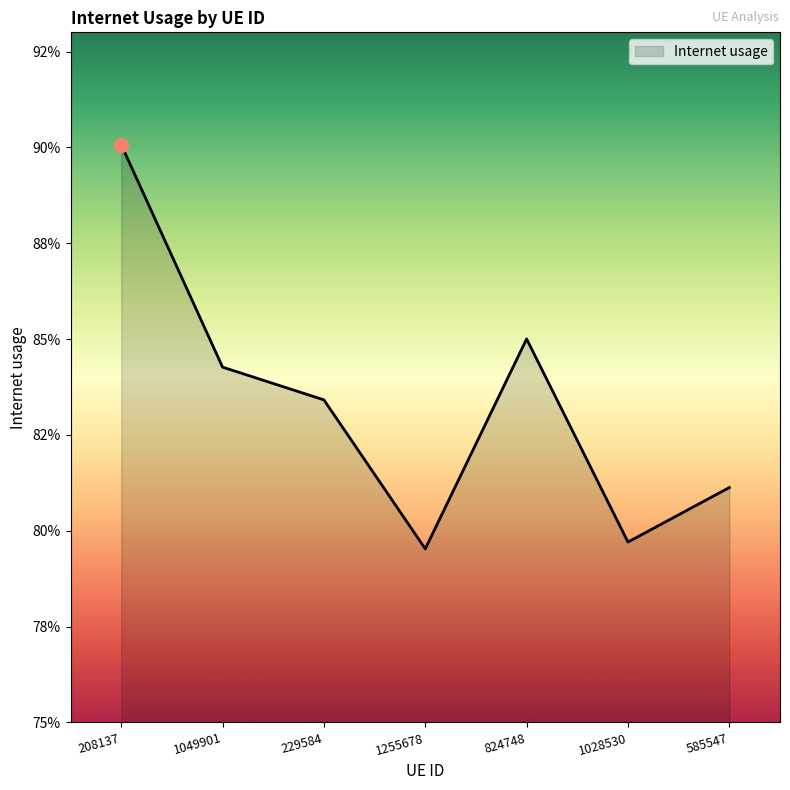

Does the chart display data point markers on the line(s)?

No